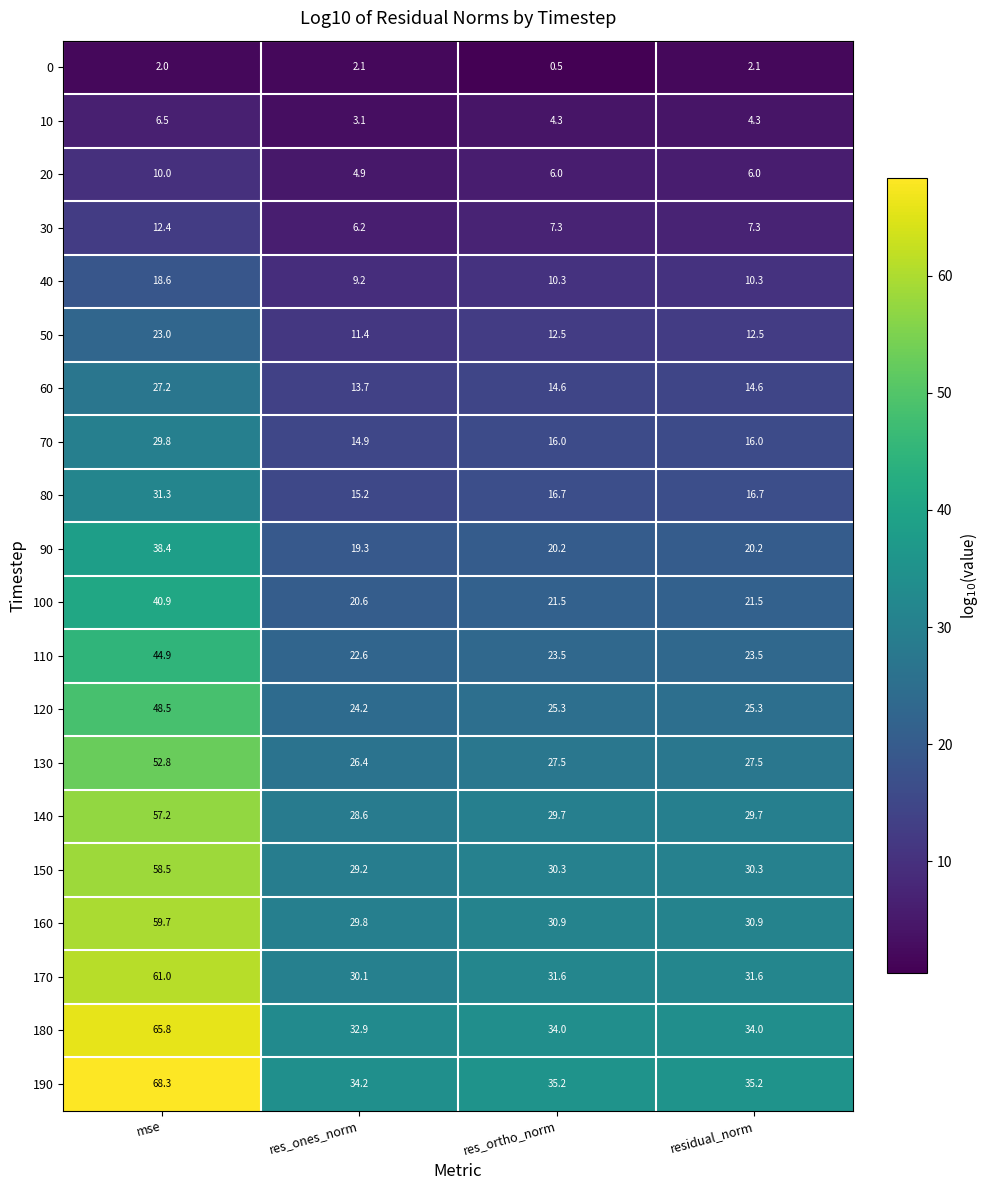

The 30 series shows 12.4 at mse. True or false?

True